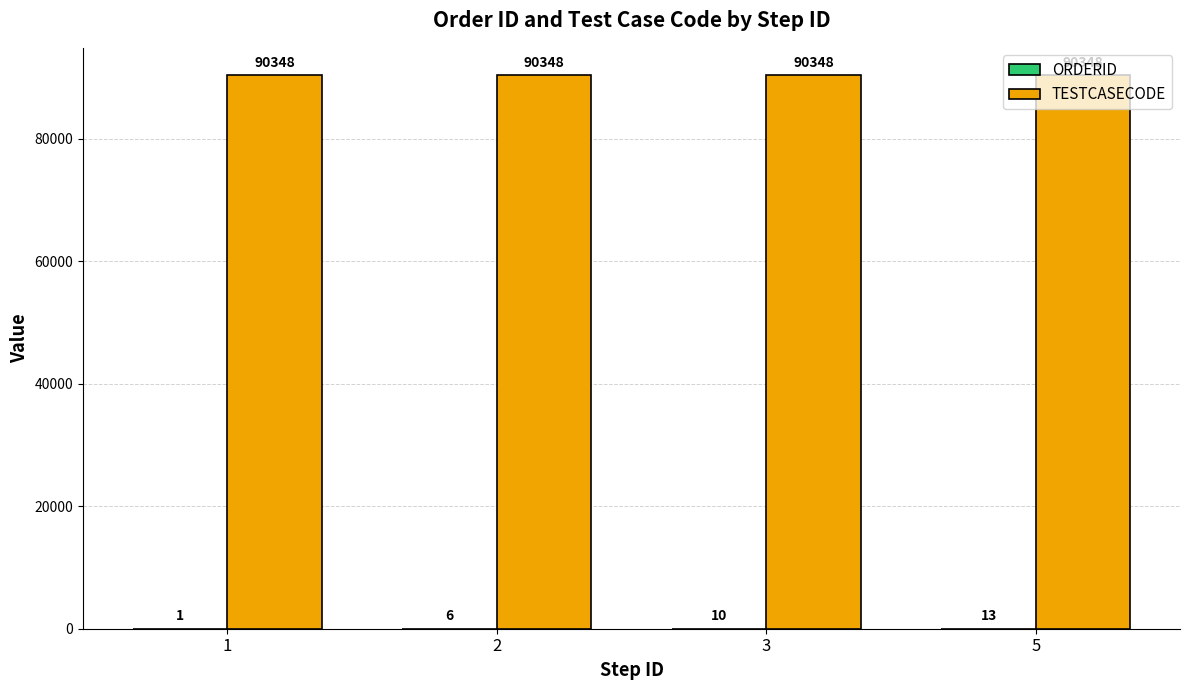

Does the chart contain stacked bars?

No